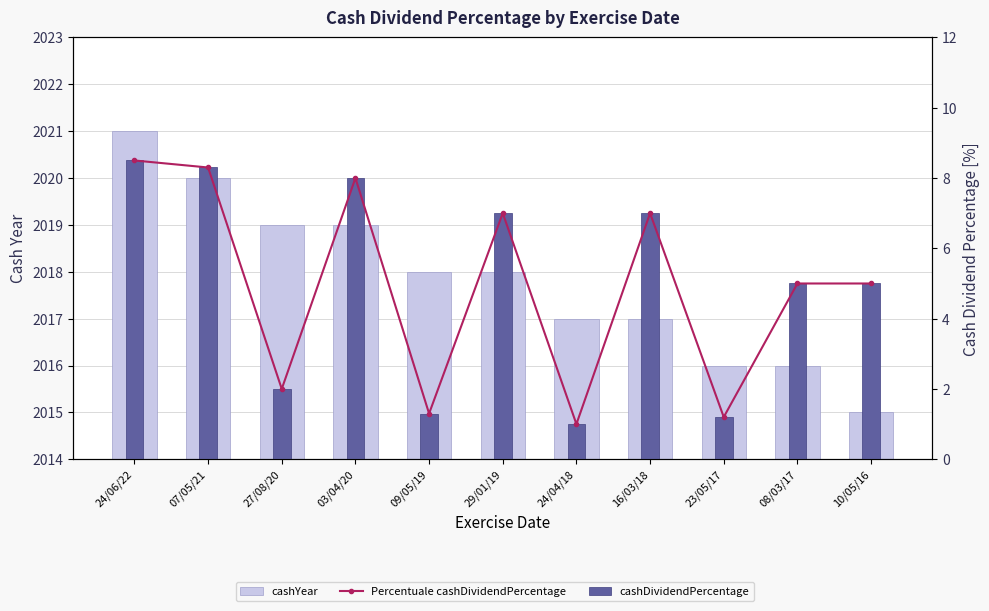

Reading left to right, transcribe all the data shown in this chart.

cashYear: 2021.0	2020.0	2019.0	2019.0	2018.0	2018.0	2017.0	2017.0	2016.0	2016.0	2015.0
Percentuale cashDividendPercentage: 8.5	8.3	2.0	8.0	1.3	7.0	1.0	7.0	1.2	5.0	5.0
cashDividendPercentage: 8.5	8.3	2.0	8.0	1.3	7.0	1.0	7.0	1.2	5.0	5.0